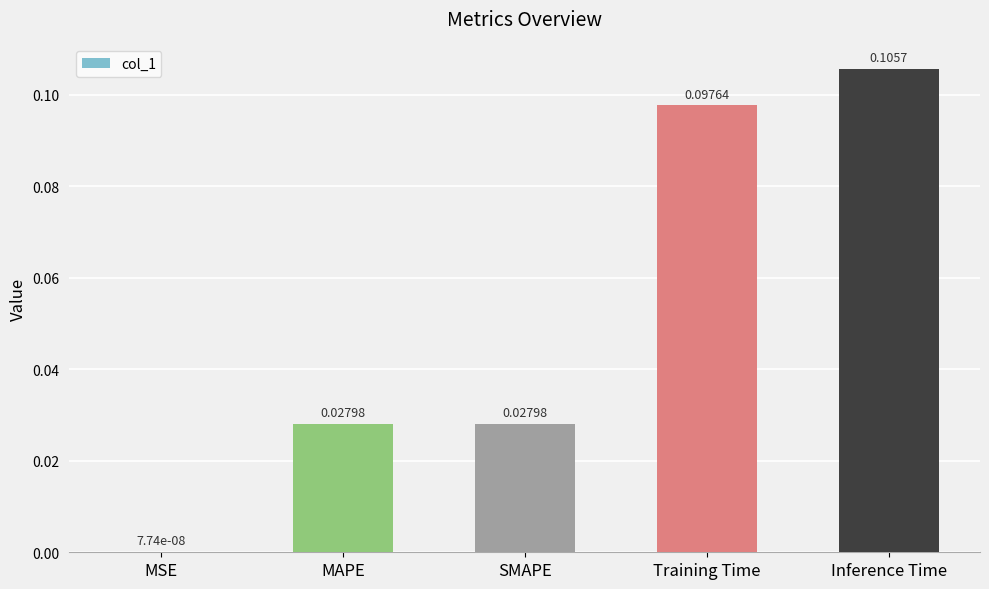

At which label is the value closest to 0?

MSE